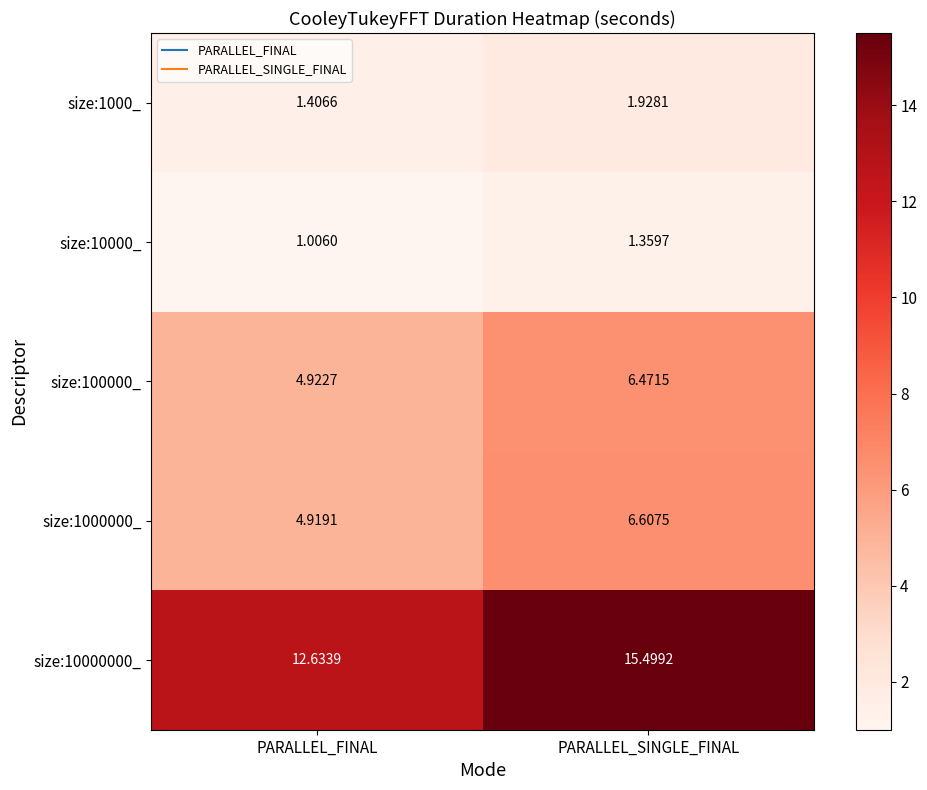

Is the value of size:1000000_ at PARALLEL_SINGLE_FINAL greater than the value of size:10000_ at PARALLEL_FINAL?

Yes